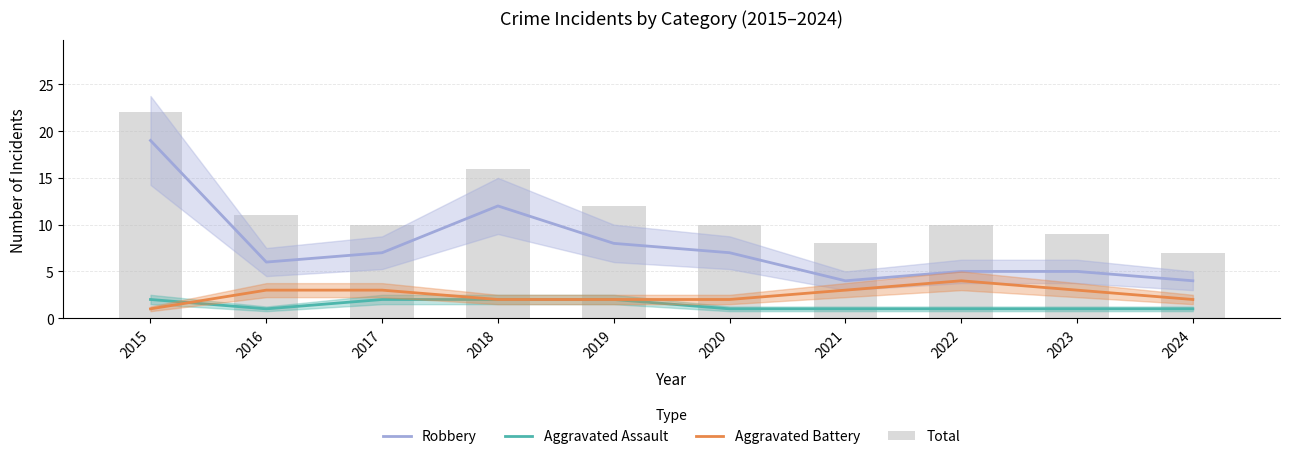

Where is Aggravated Assault nearest to the value 1?

2016